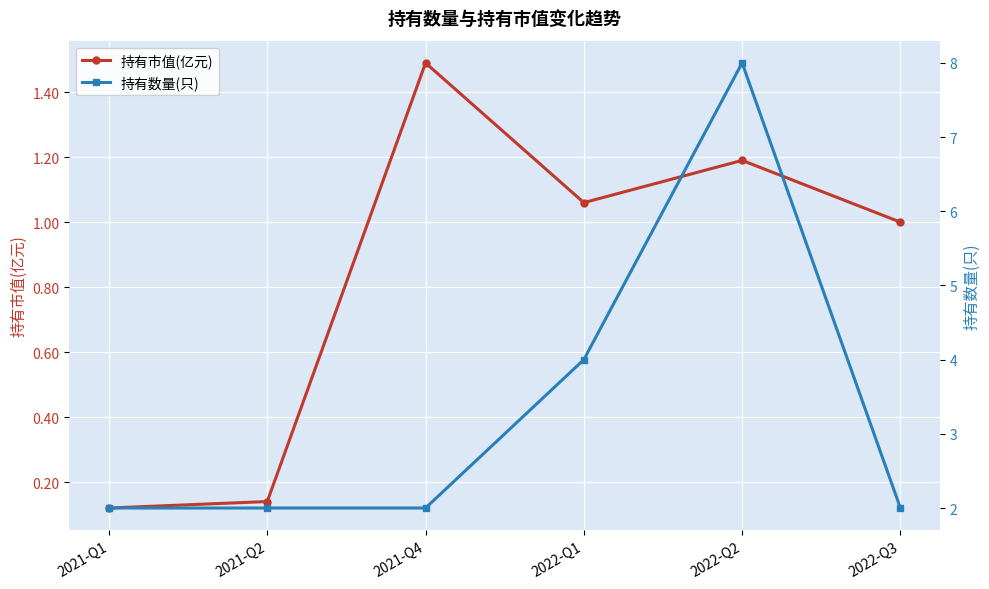

The 持有市值(亿元) series shows 1.2 at 2022-Q2. True or false?

True